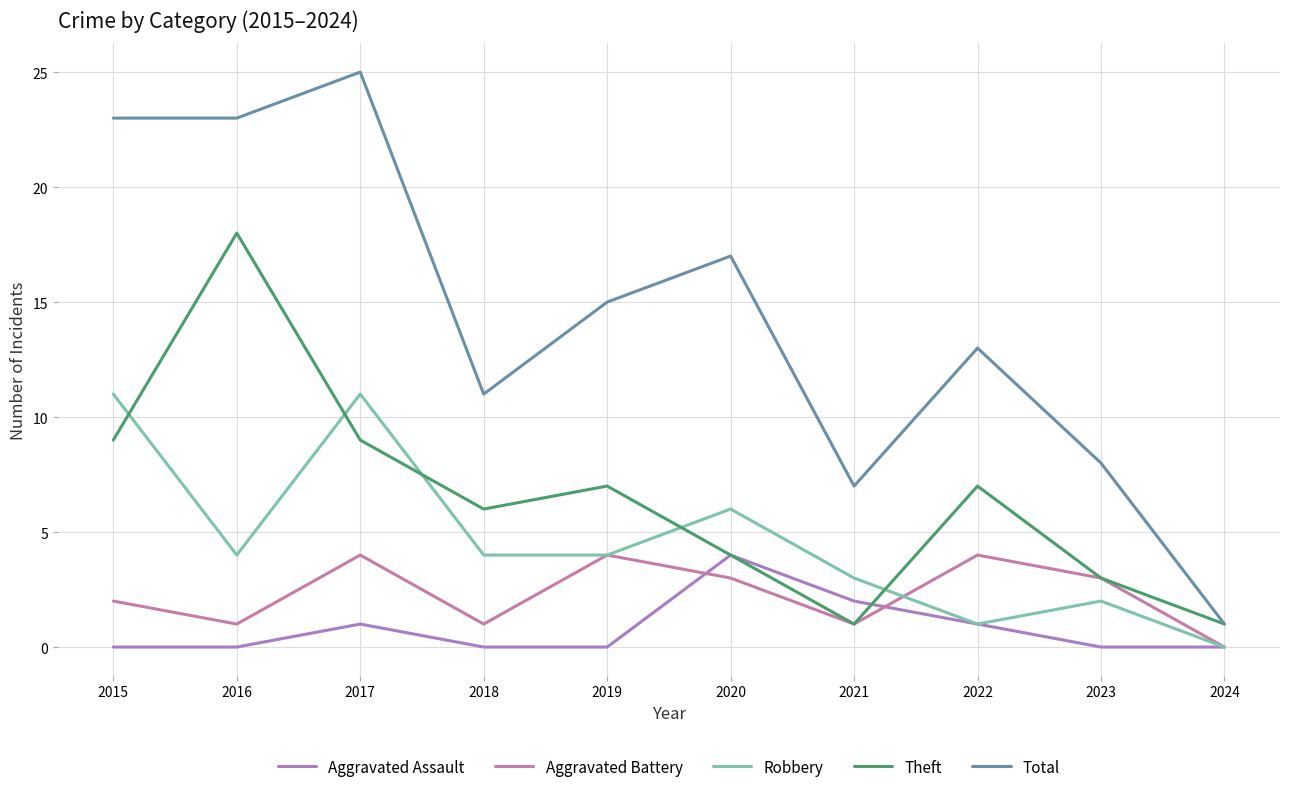

Which category has the highest value across all series?

2017